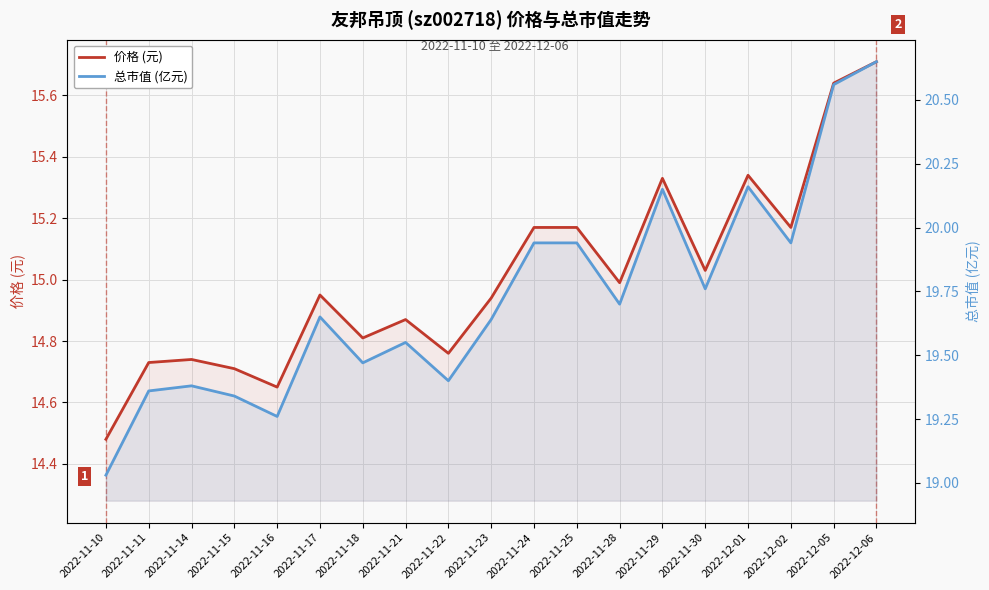

True or false: 总市值 (亿元) and 价格 (元) intersect in this chart.

False